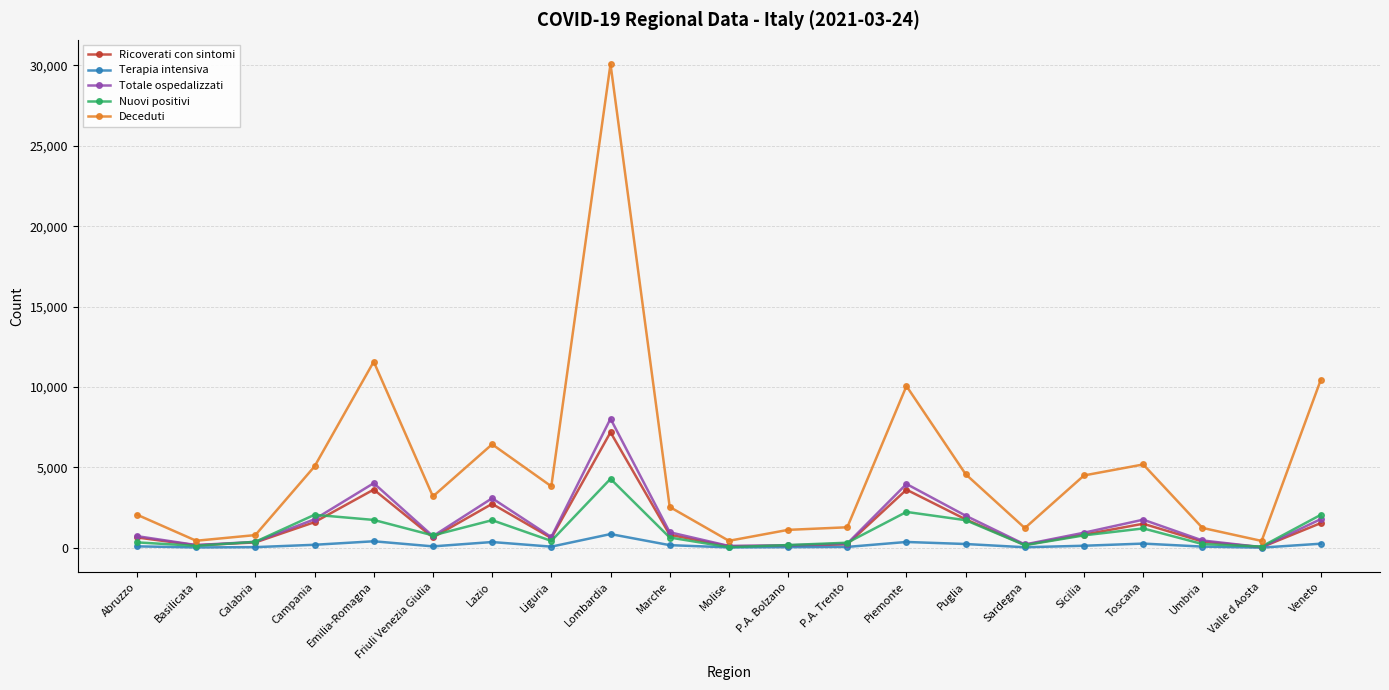

What is the sum of all Totale ospedalizzati values?

32026